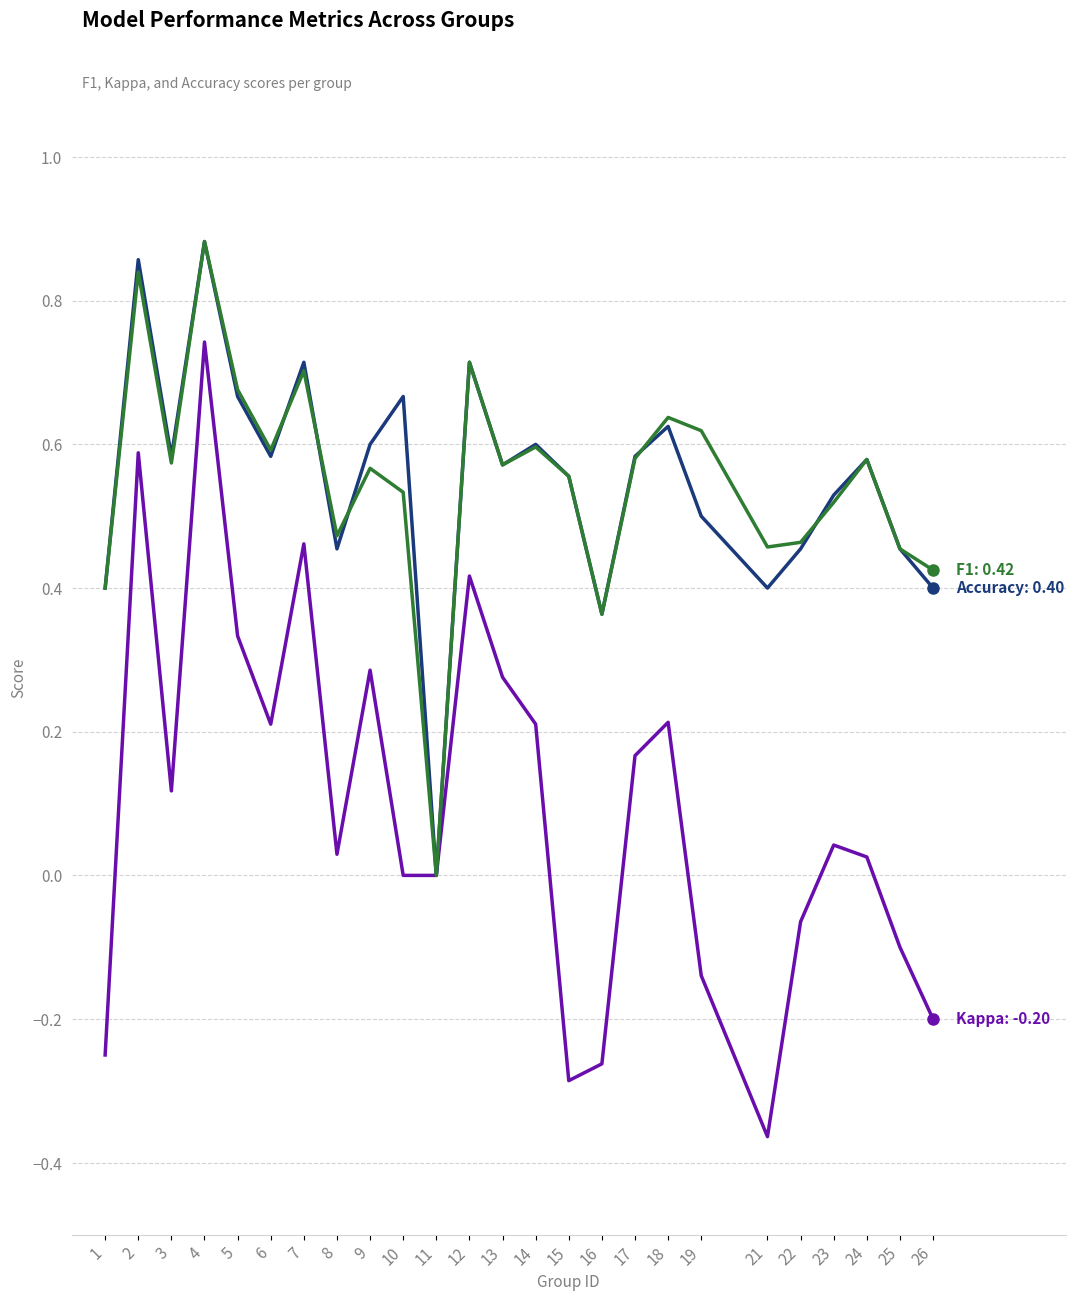

What is the total value across all series at 14?

1.4